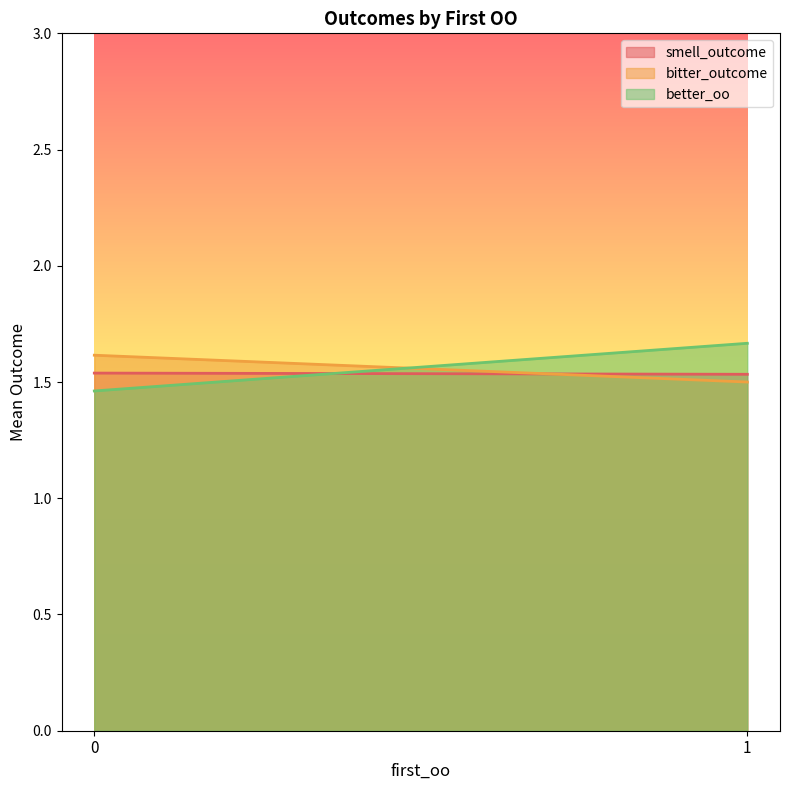

What is the total value across all series at 0?

4.6